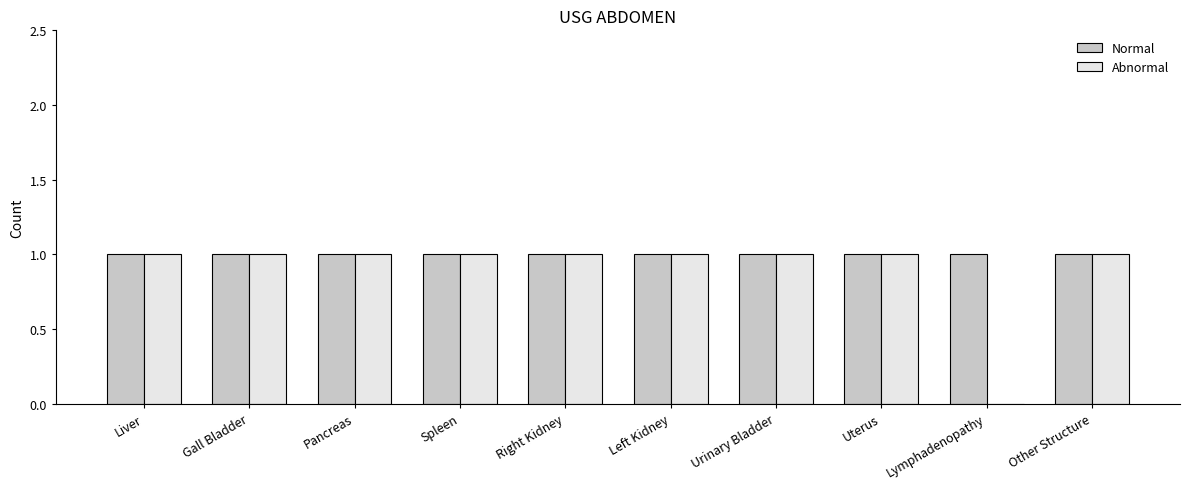

Is the value of Abnormal at Lymphadenopathy greater than the value of Normal at Gall Bladder?

No